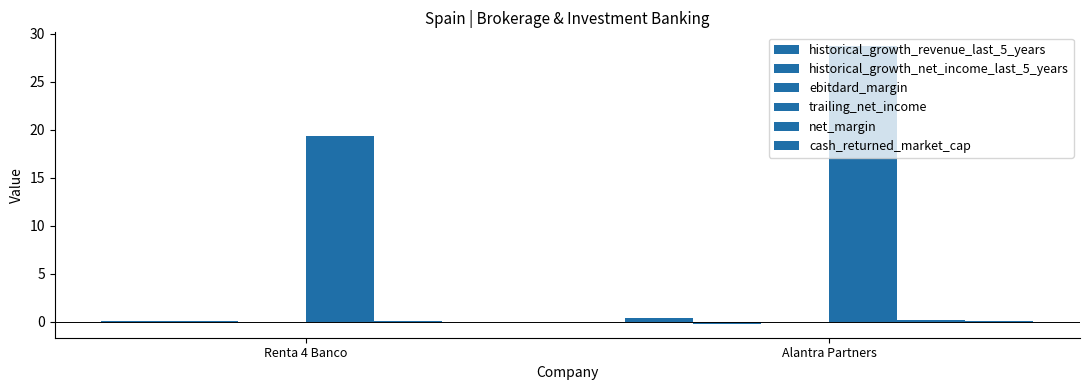

Which category has the highest value in the cash_returned_market_cap series?

Alantra Partners